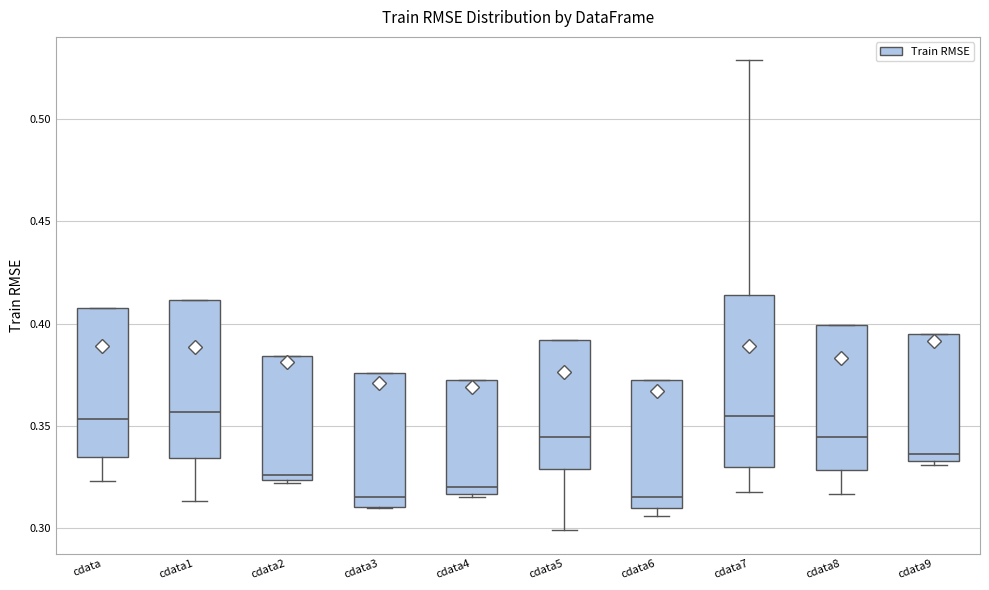

Comparing the boxes themselves (not the whiskers), which one is the tallest?

cdata7